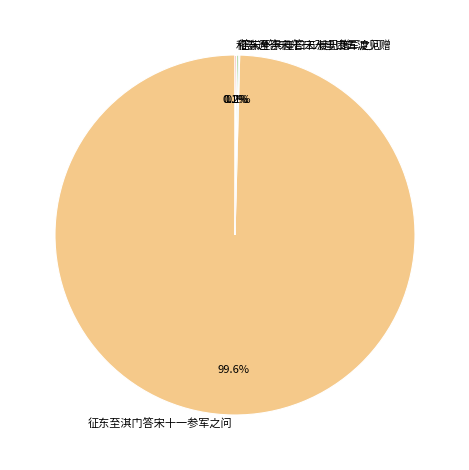

Is there a majority slice in this chart?

Yes